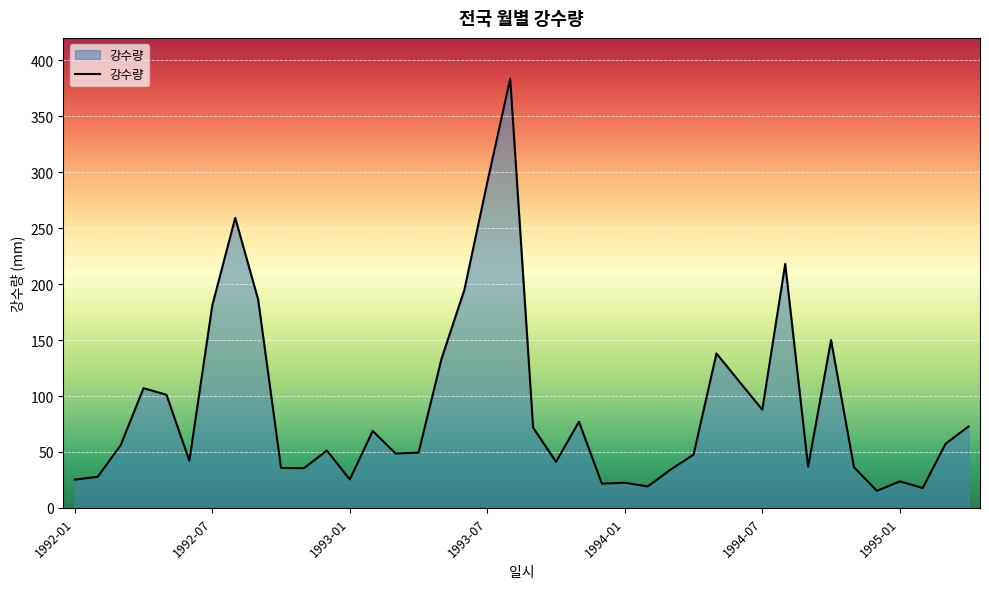

What is the difference between the maximum and minimum values?

368.4